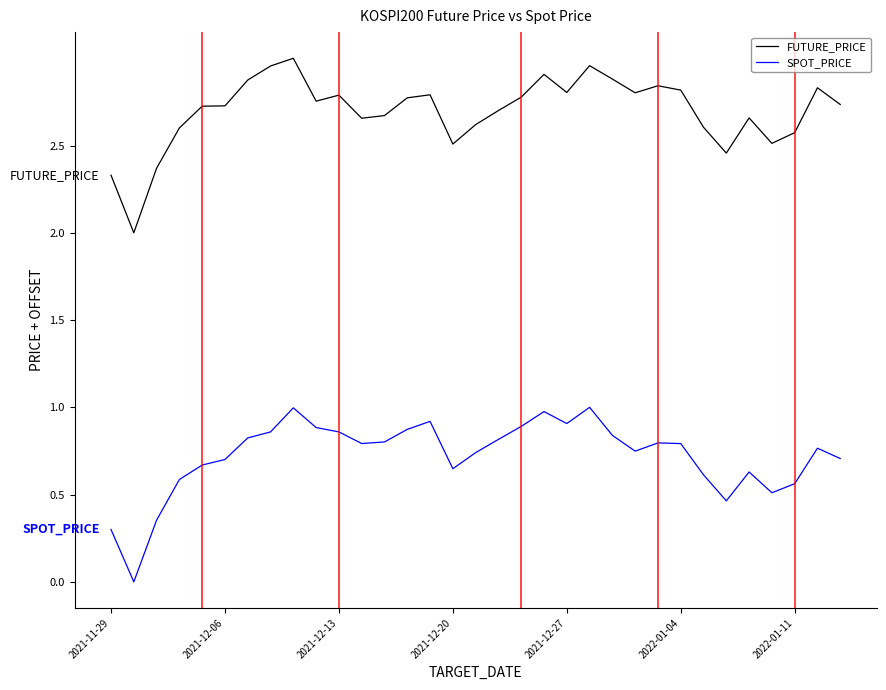

What are all the series names shown in the legend?

FUTURE_PRICE, SPOT_PRICE